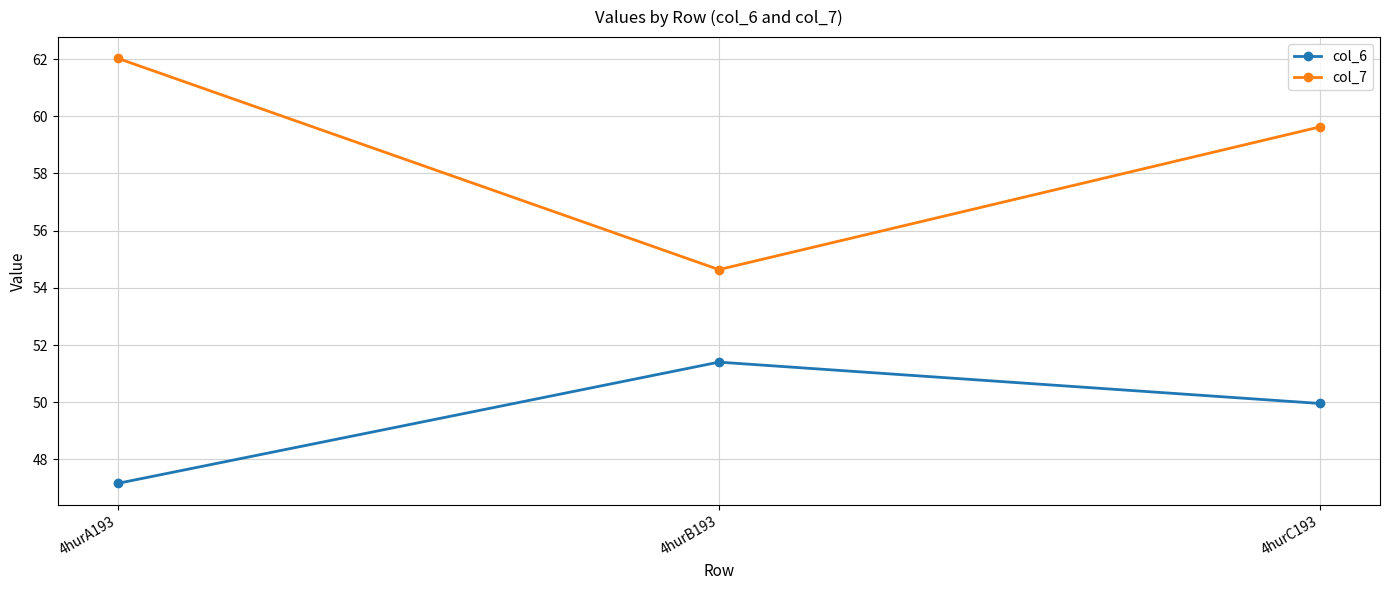

Between 4hurA193 and 4hurB193, which series saw the biggest shift?

col_7